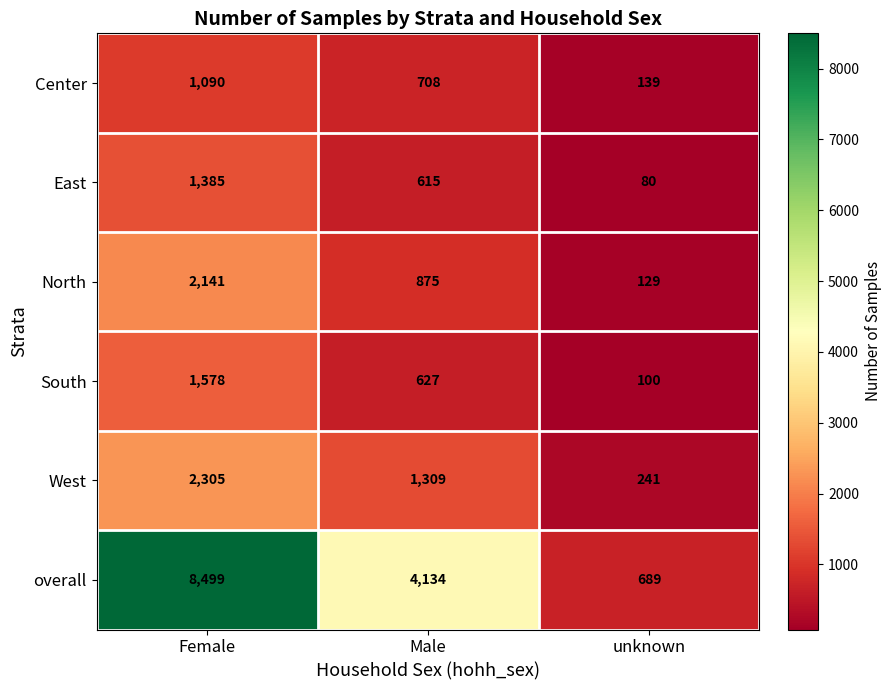

What is the average value of the Center series?

646